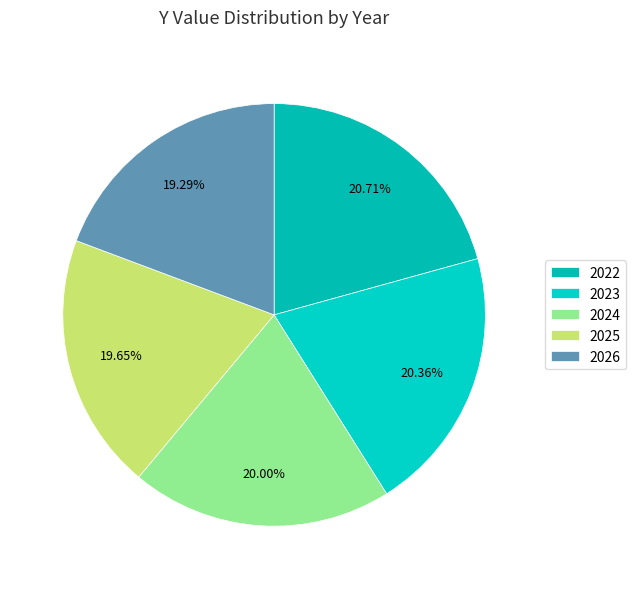

Is 2026 the majority of the pie?

No